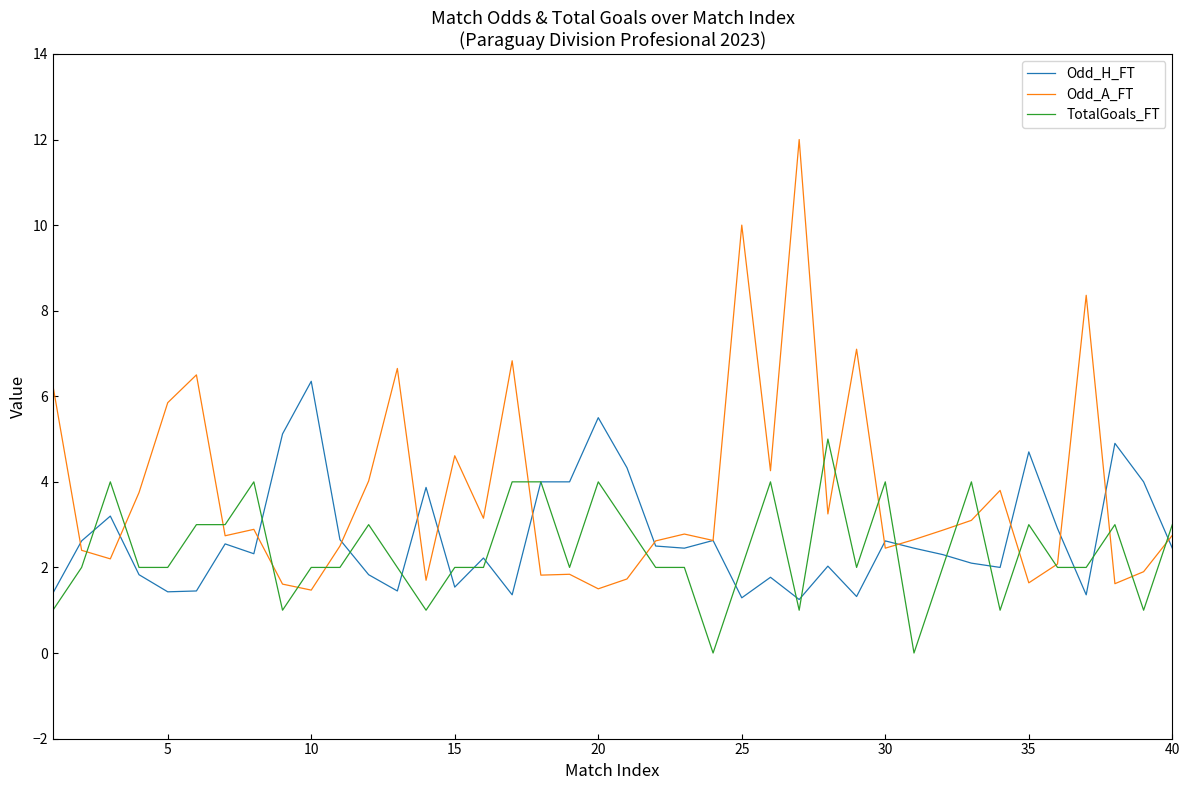

List the series in order of their overall mean, highest first.

Odd_A_FT, Odd_H_FT, TotalGoals_FT